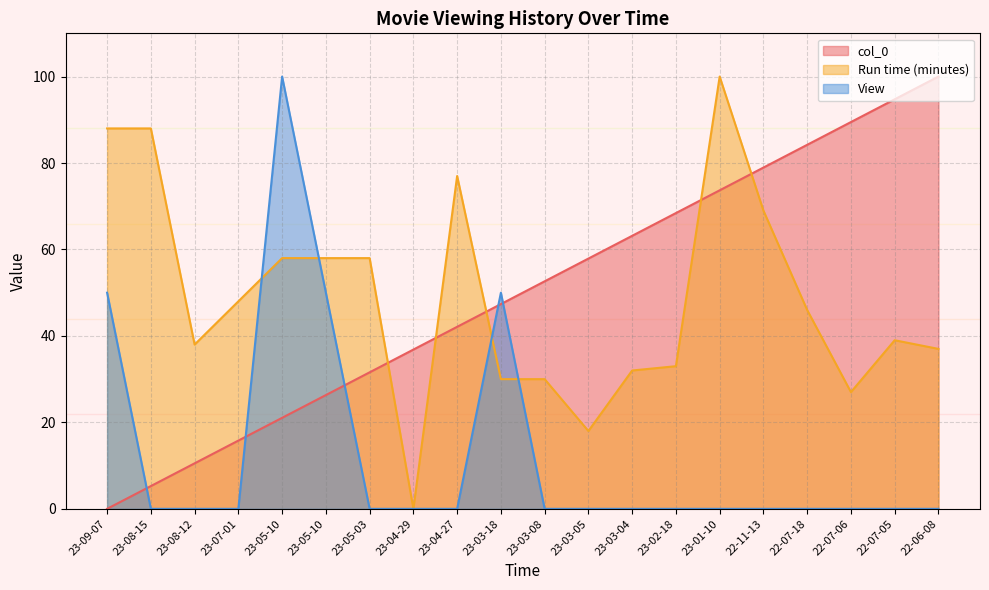

Is the value of Run time (minutes) at 22-11-13 greater than the value of col_0 at 23-05-10?

Yes